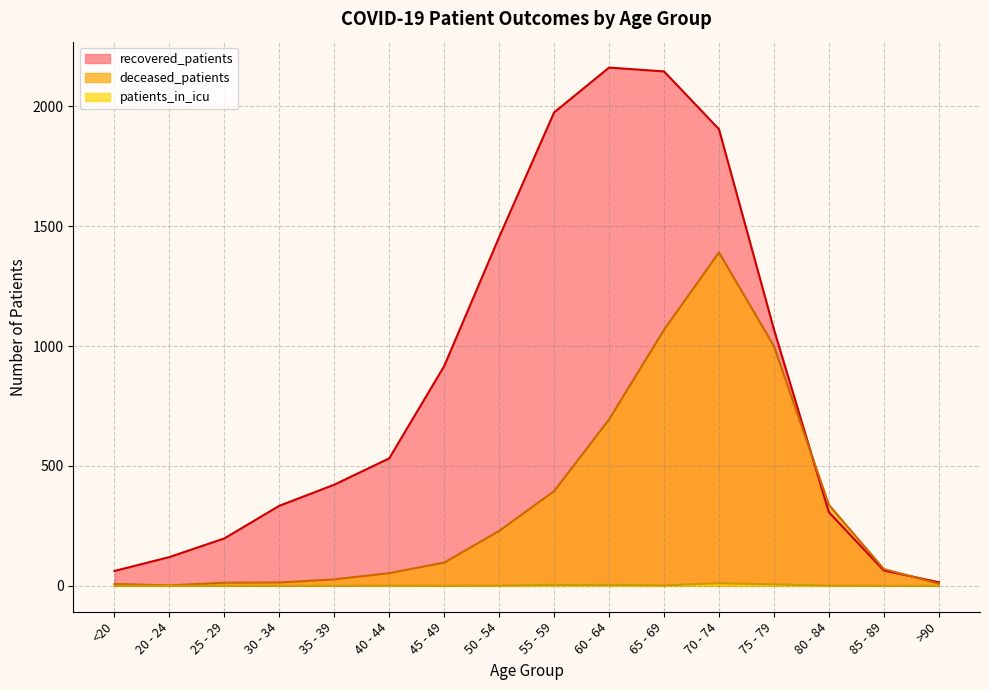

What is the total value across all series at 85 - 89?

134